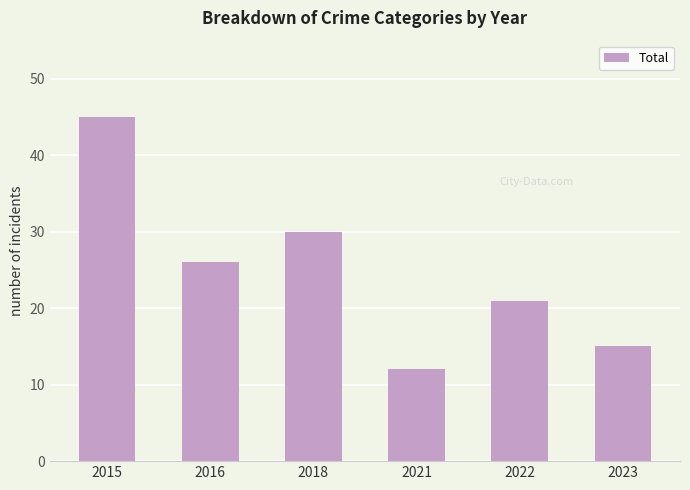

Which category has the highest value across all series?

2015